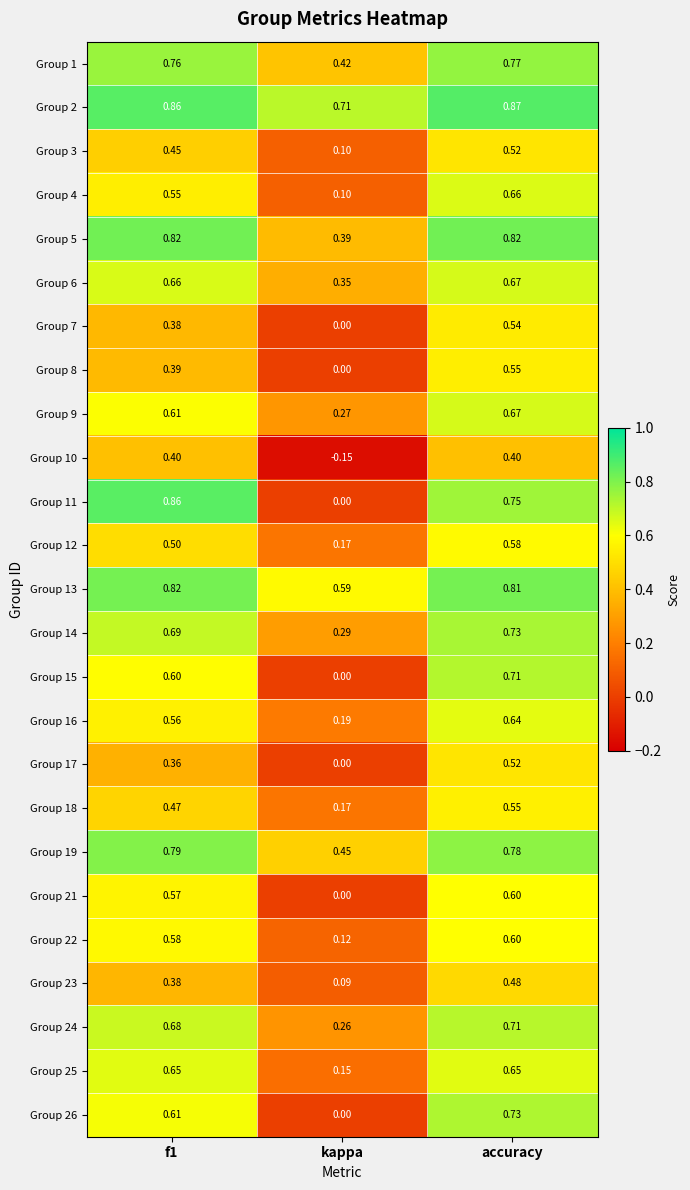

At which category does the chart reach its peak across all series?

accuracy